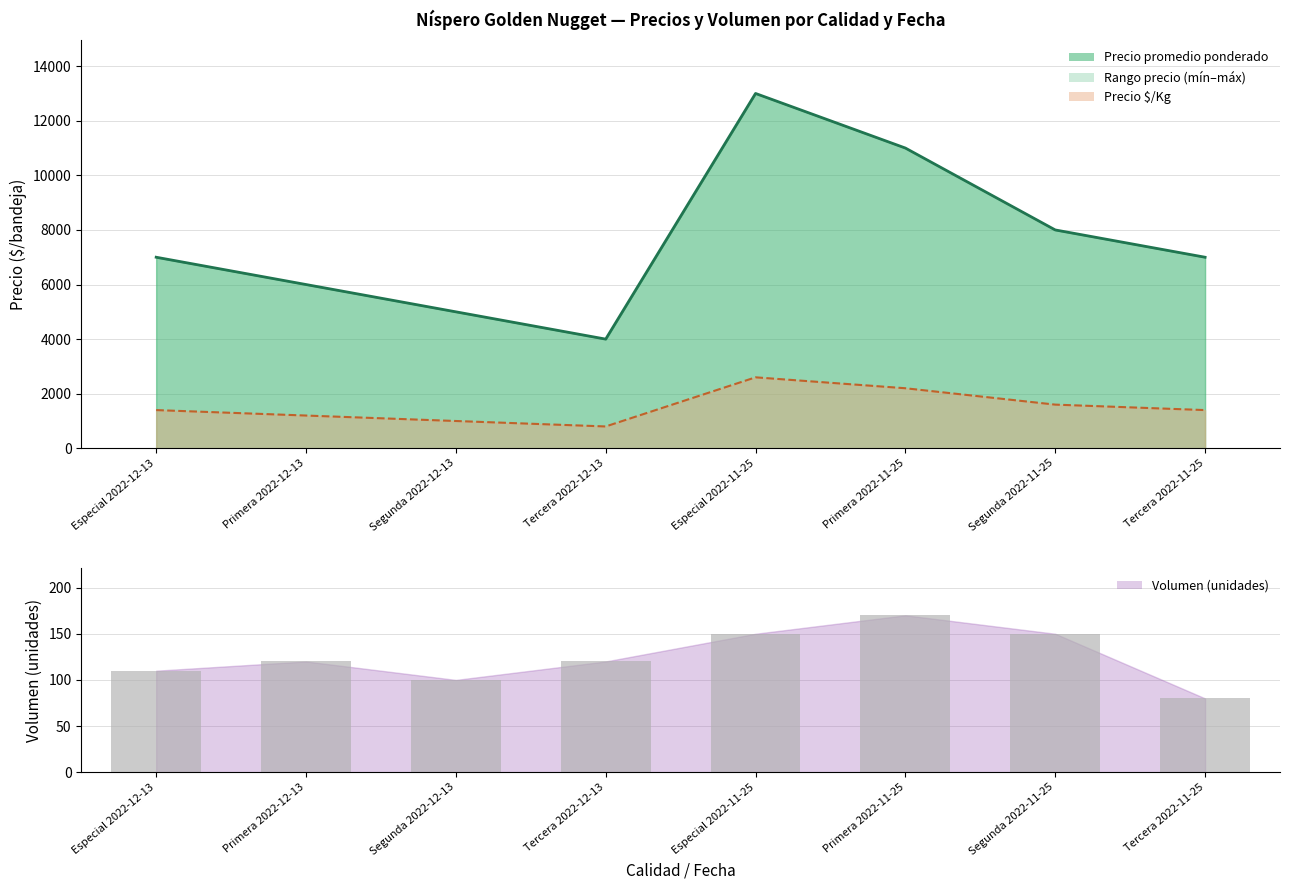

The chart shows a value of 235 at Segunda 2022-11-25. True or false?

False